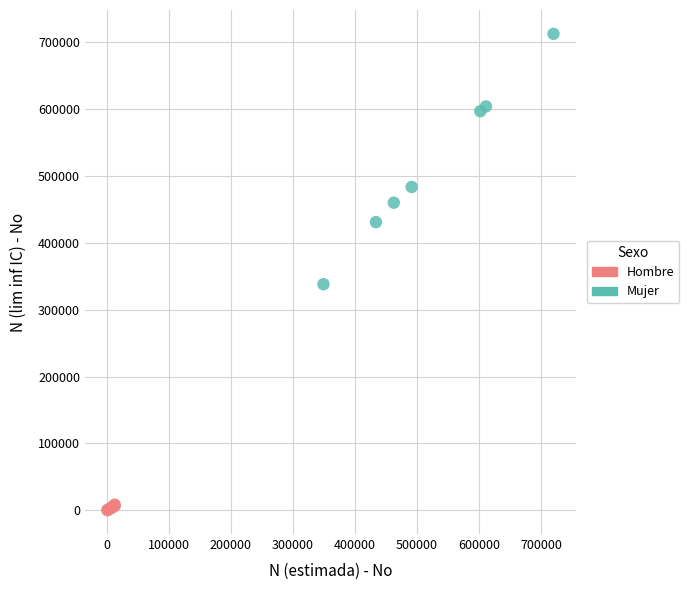

Which series contains the highest Y value?

Mujer